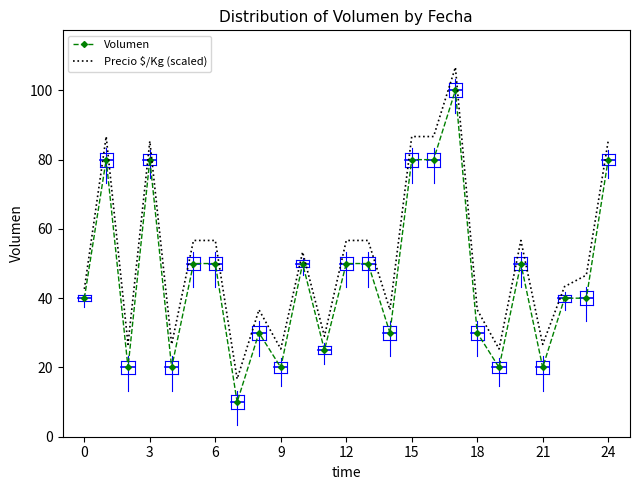

What is the maximum value shown in the chart?

106.7